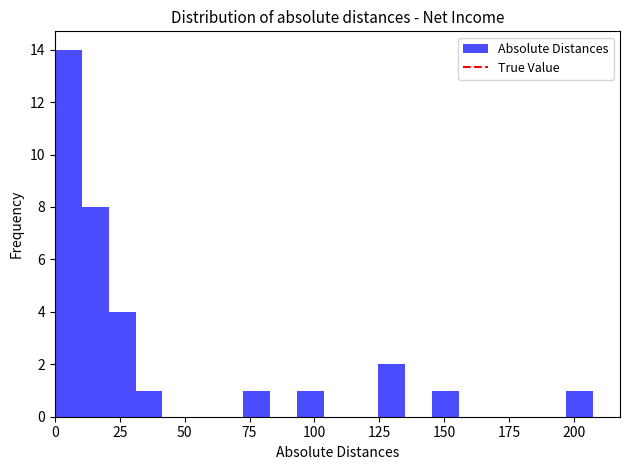

Read against the x-axis, roughly where is the centre of the tallest bar?

5